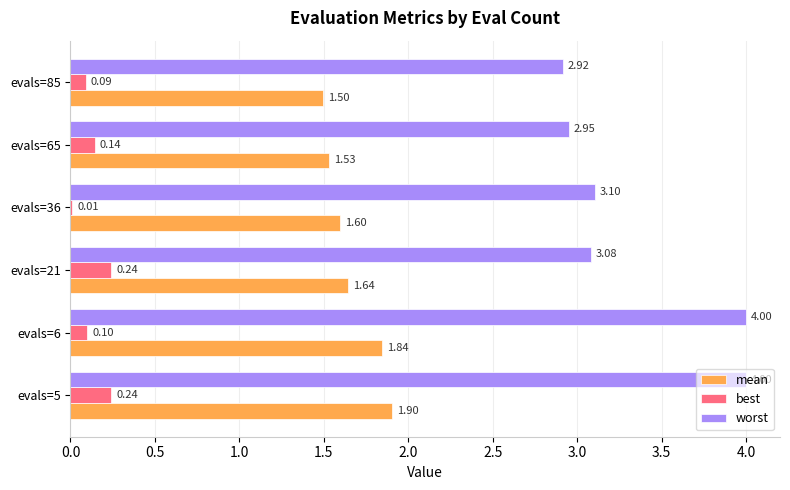

What is the sum of the best values at evals=85 and evals=5?

0.3